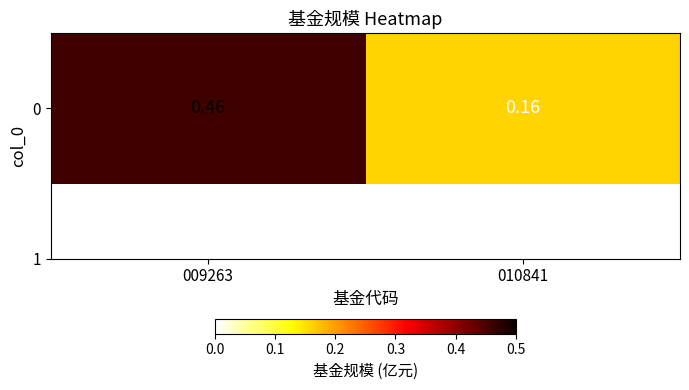

Count the number of categories in the chart.

2